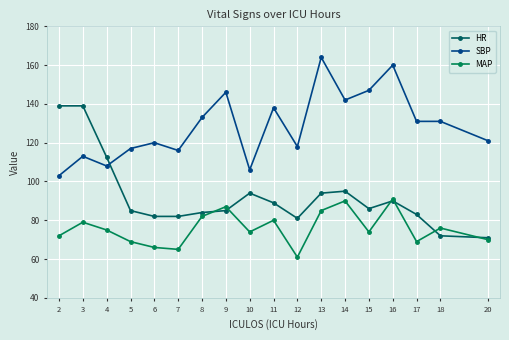

Reading left to right, what are all the values shown in this chart?

HR: 139.0	139.0	112.5	85.0	82.0	82.0	84.0	85.0	94.0	89.0	81.0	94.0	95.0	86.0	90.0	83.0	72.0	71.0
SBP: 103.0	113.0	108.0	117.0	120.0	116.0	133.0	146.0	106.0	138.0	118.0	164.0	142.0	147.0	160.0	131.0	131.0	121.0
MAP: 72.0	79.0	75.0	69.0	66.0	65.0	82.0	87.0	74.0	80.0	61.0	85.0	90.0	74.0	91.0	69.0	76.0	70.0